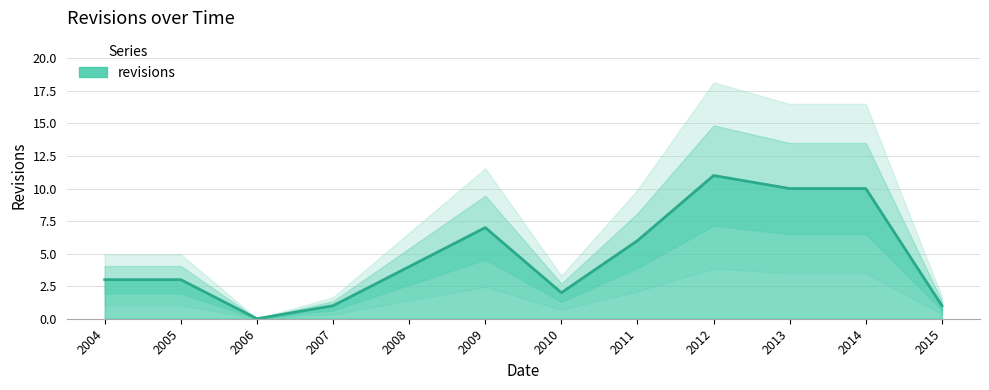

Which label corresponds to the smallest value in the chart?

2006